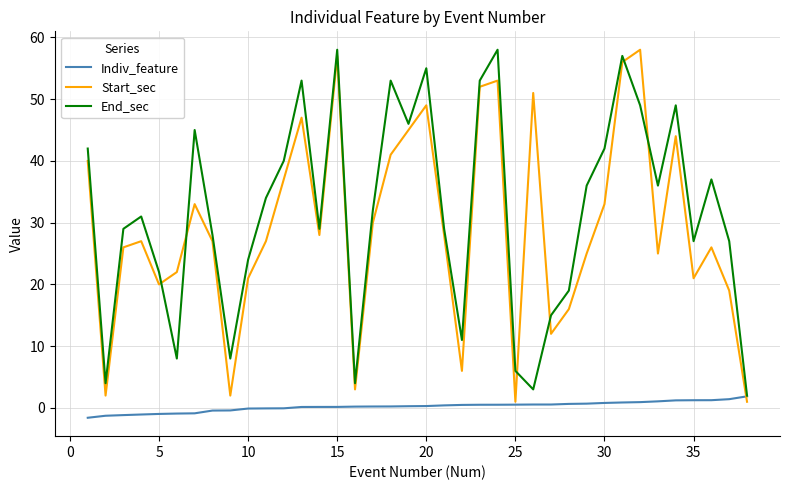

What is the maximum value shown in the chart?

58.0